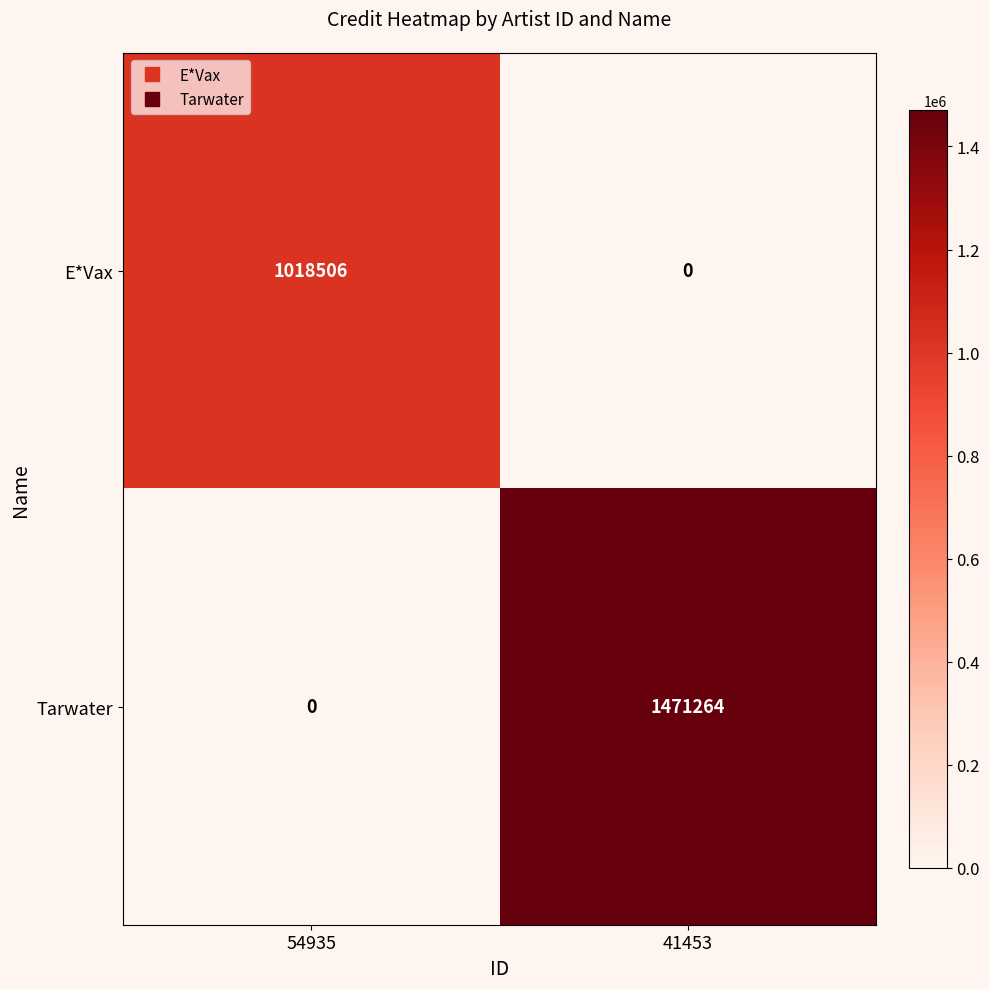

Between 54935 and 41453, which series saw the biggest shift?

Tarwater